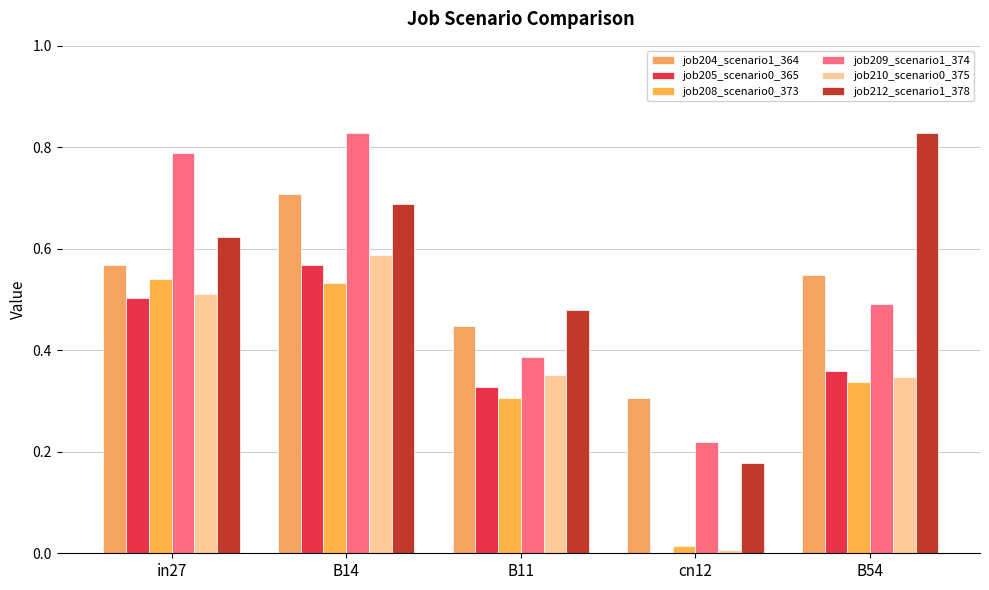

How many groups of bars are there?

5